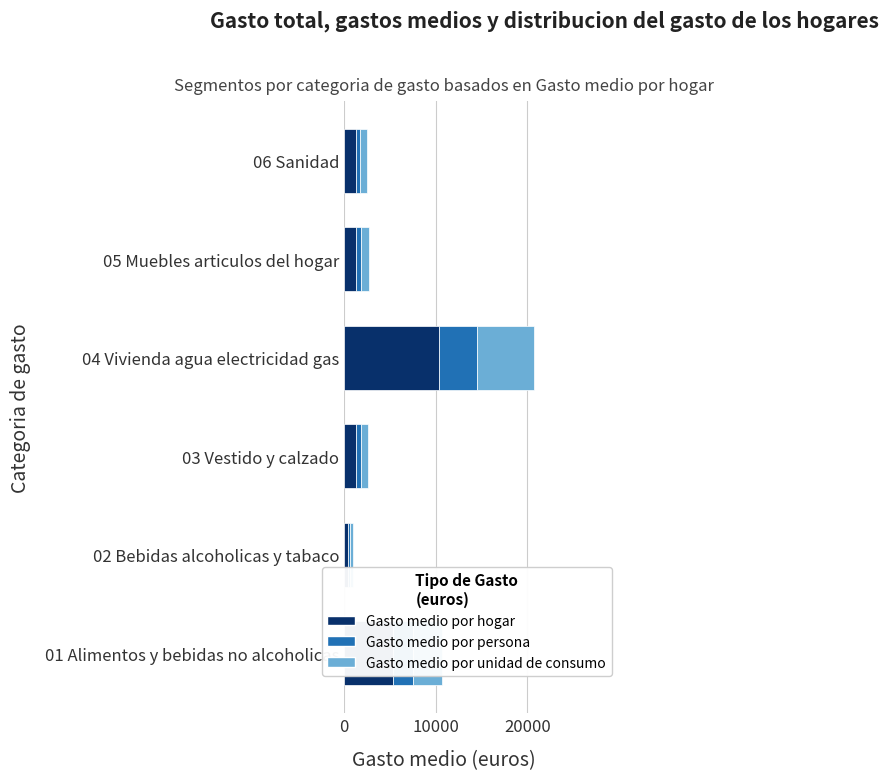

What is the total value across all series at 03 Vestido y calzado?

2633.1